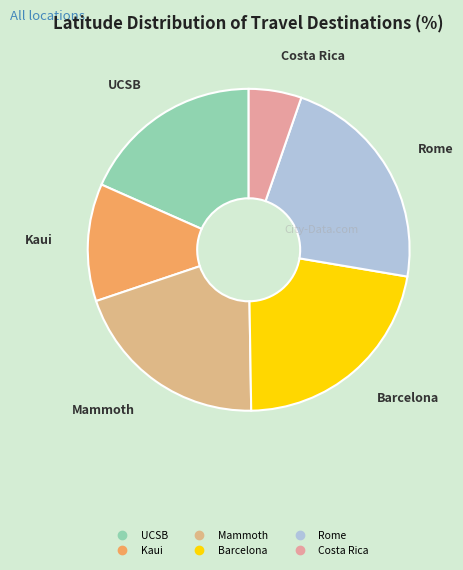

Is it true that Kaui is 12% of the pie?

True